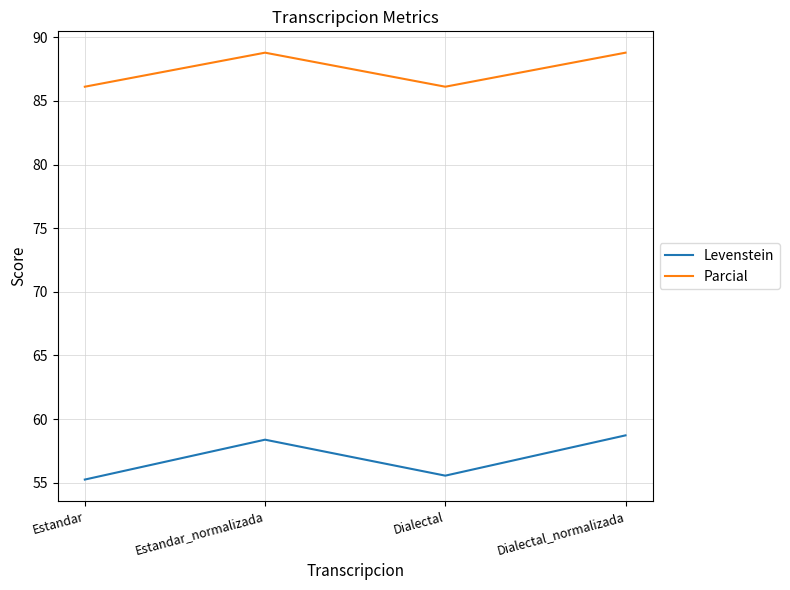

Rank the series by their average value, from highest to lowest.

Parcial, Levenstein